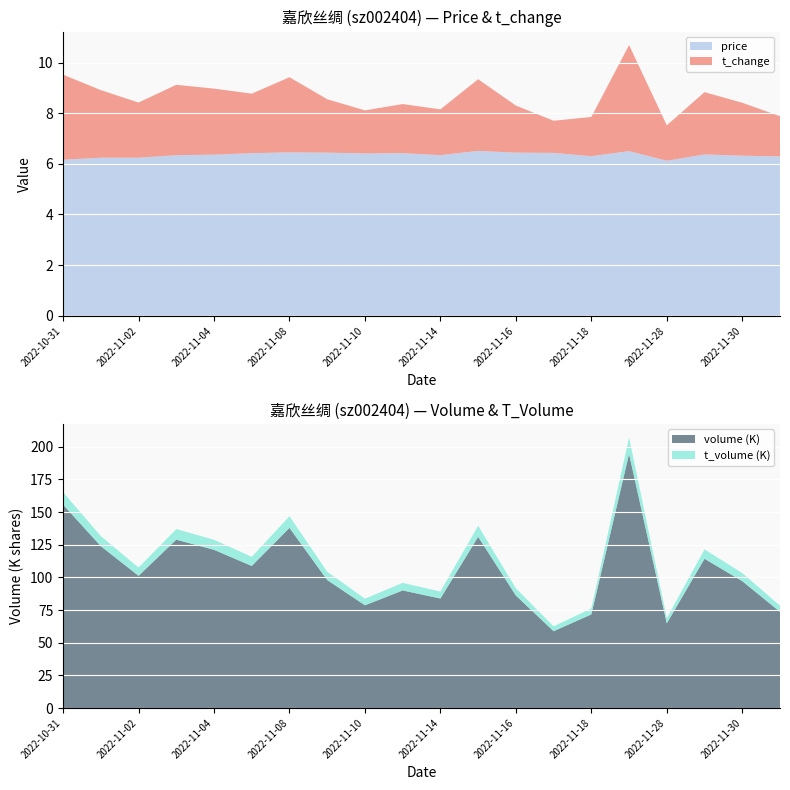

Reading right to left, what are all the values shown in this chart?

price: 6.3	6.3	6.4	6.1	6.5	6.3	6.4	6.4	6.5	6.3	6.4	6.4	6.4	6.5	6.4	6.4	6.3	6.2	6.2	6.2
t_change: 1.6	2.1	2.5	1.4	4.2	1.6	1.3	1.9	2.8	1.8	1.9	1.7	2.1	3.0	2.4	2.6	2.8	2.2	2.7	3.4
t_volume: 4663.0	6195.0	7194.0	3962.0	12590.0	4567.0	3753.0	5547.0	8457.0	5323.0	5819.0	5062.0	6331.0	8946.0	6974.0	7661.0	8132.0	6309.0	7677.0	9557.0
volume: 73647.0	97128.0	114248.0	64842.0	194487.0	71653.0	58790.0	86104.0	131033.0	83823.0	89987.0	78632.0	97979.0	137865.0	108741.0	121108.0	128857.0	101180.0	123896.0	155636.0